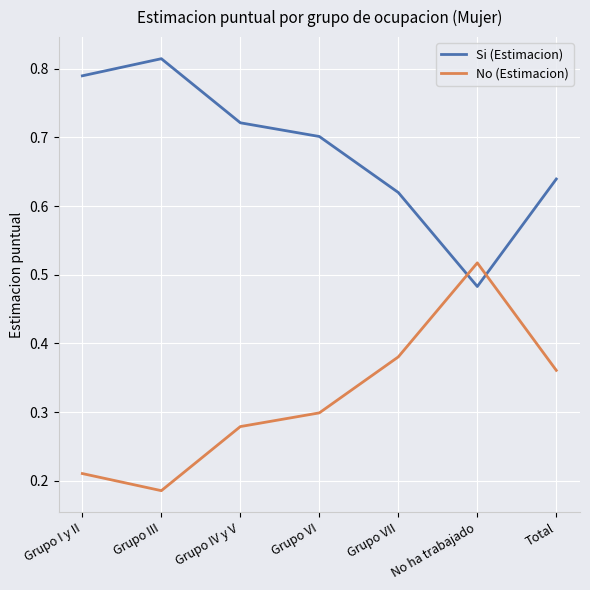

What position from the right is Grupo VII?

3